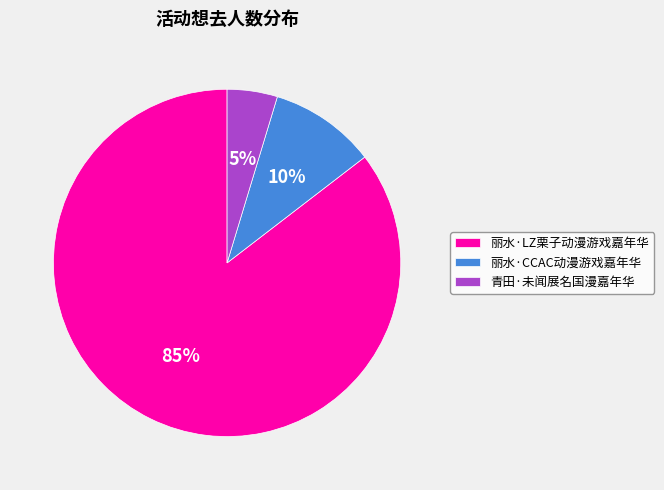

Which category has the biggest portion of the pie?

丽水·LZ栗子动漫游戏嘉年华